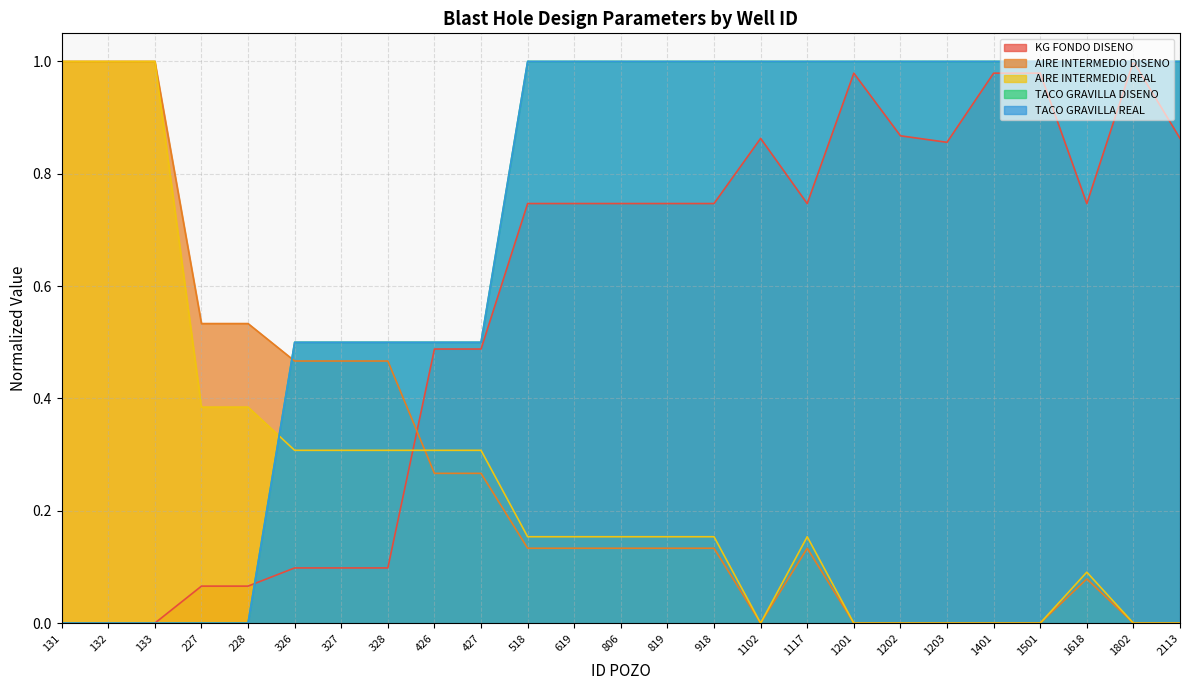

Between 133 and 2113, which series saw the biggest shift?

AIRE INTERMEDIO DISENO